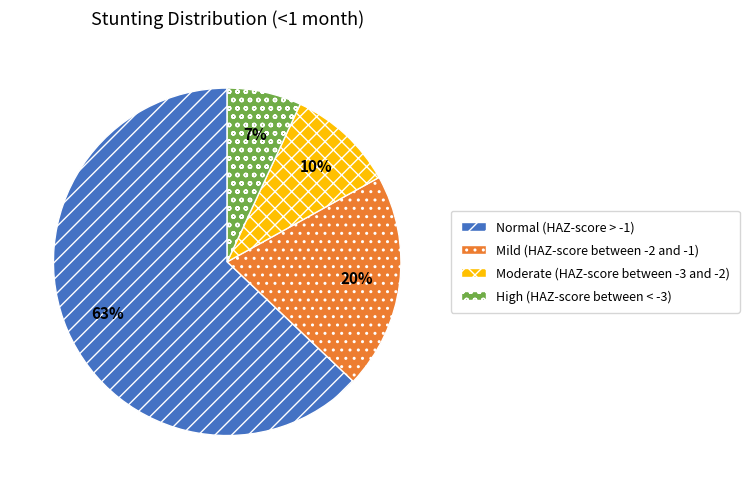

To the nearest percent, what is the combined percentage of Mild (HAZ-score between -2 and -1) and Normal (HAZ-score > -1)?

83%